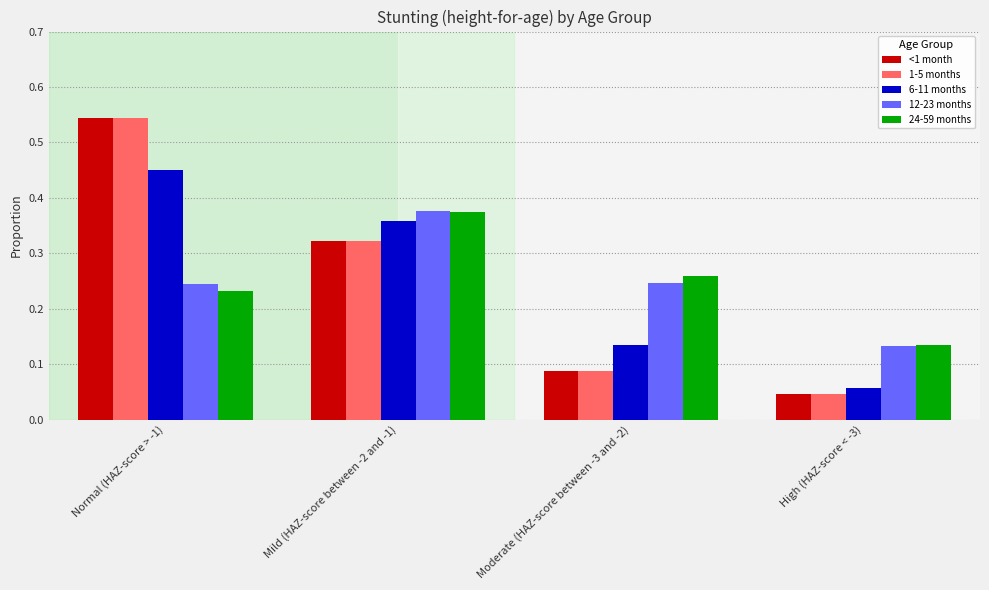

Where is 6-11 months nearest to the value 0?

High (HAZ-score < -3)